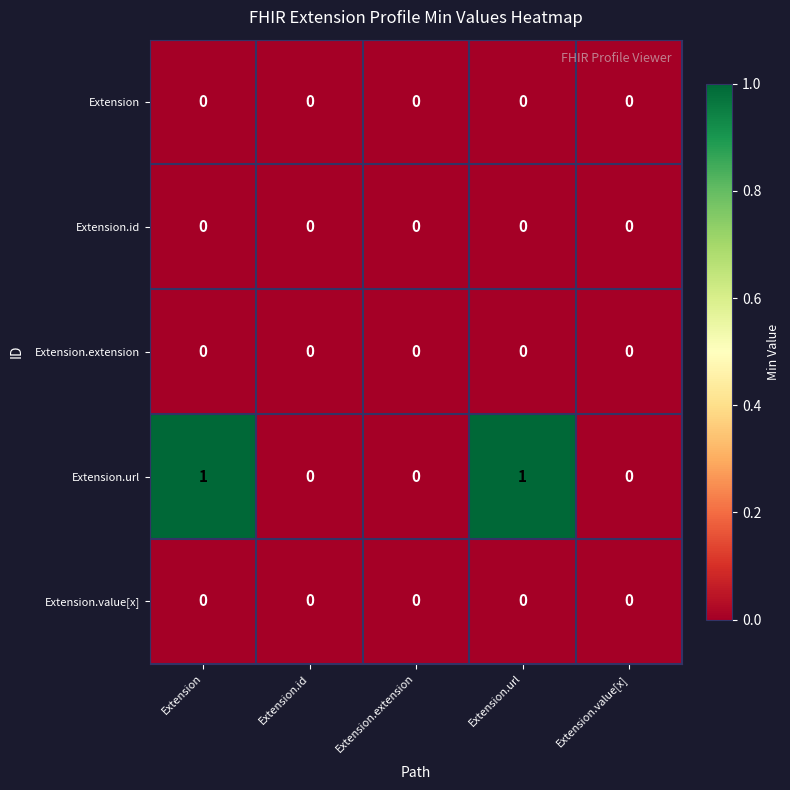

Between Extension and Extension.value[x], which series saw the biggest shift?

Extension.url